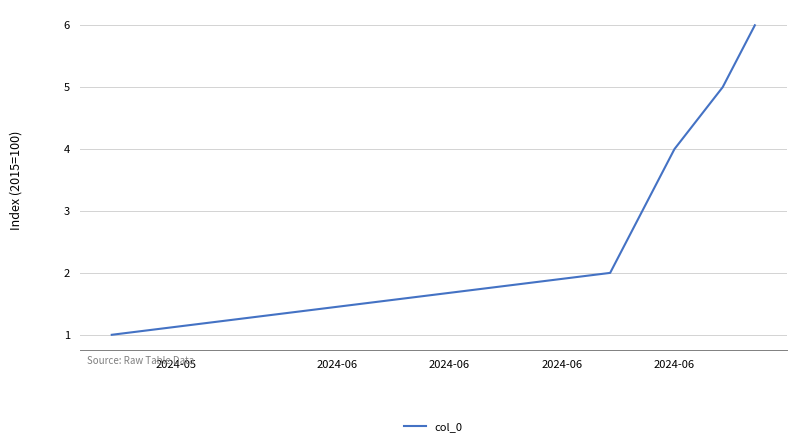

How many values are between 2 and 5?

4